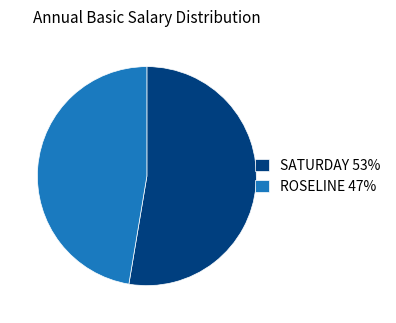

Is it true that SATURDAY is 43% of the pie?

False